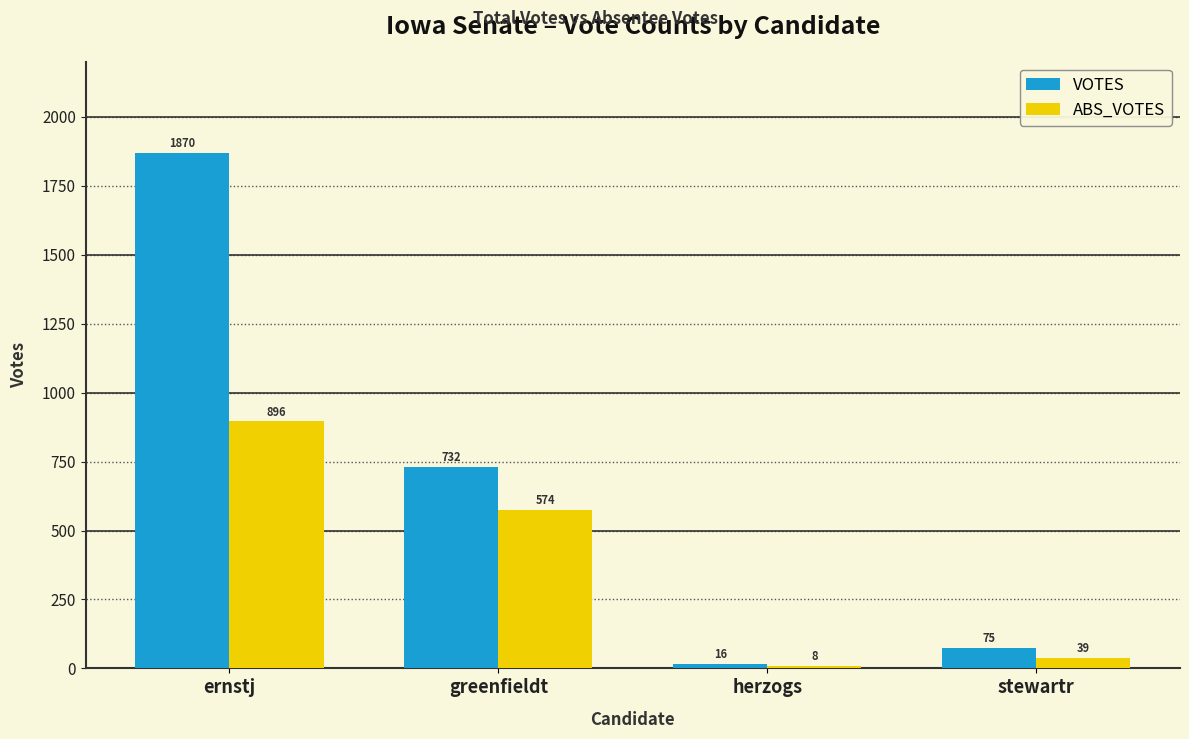

What is the difference between the ABS_VOTES values at ernstj and herzogs?

888